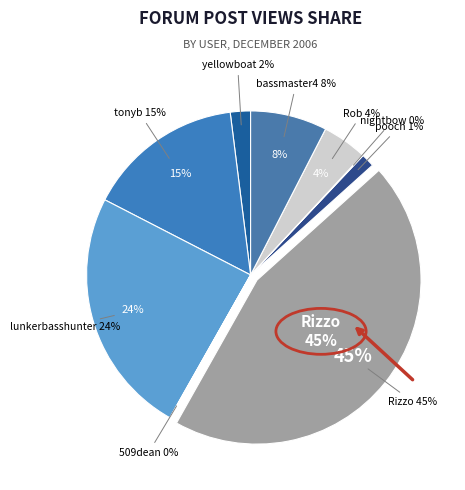

True or false: bassmaster4 accounts for 8% of the total.

True